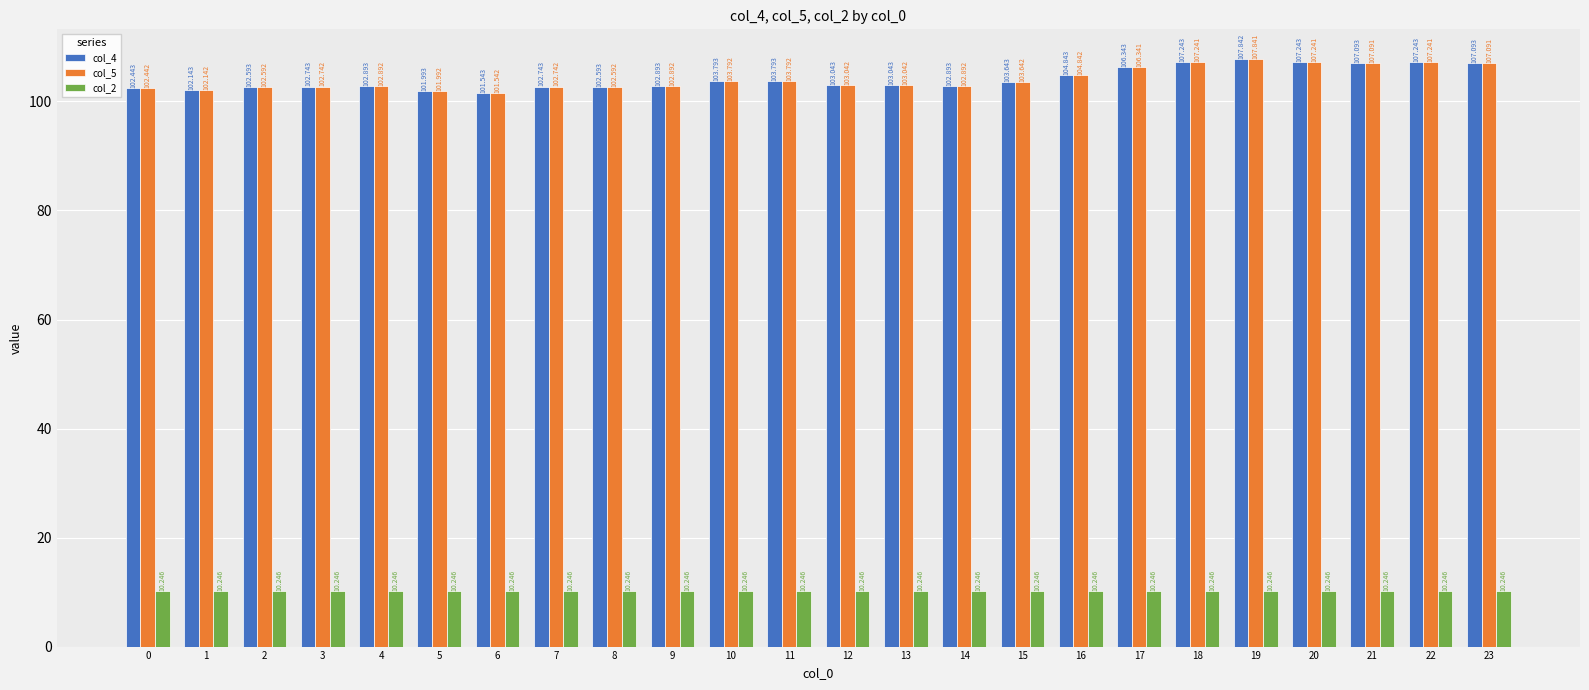

How many bars are there in each group?

3